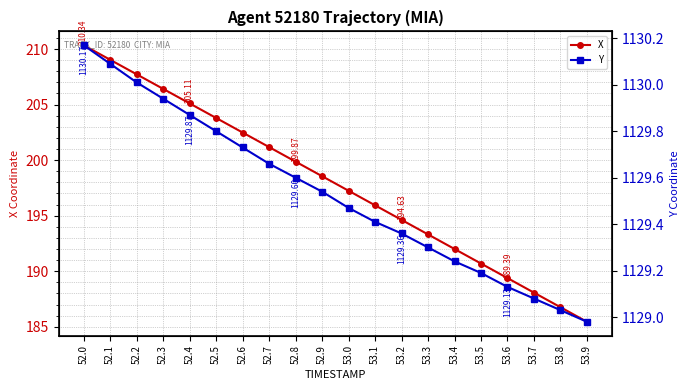

What is the label of the 9th point from the right?

53.1